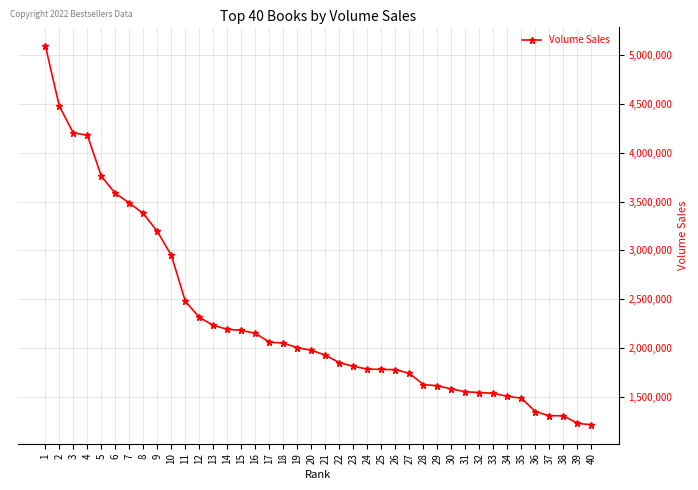

How many lines are shown in the chart?

1